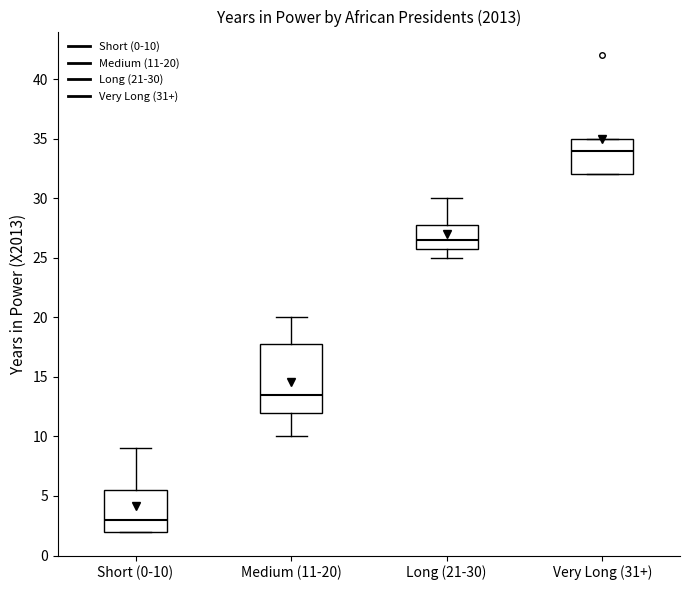

Comparing the boxes themselves (not the whiskers), which one is the tallest?

Medium (11-20)